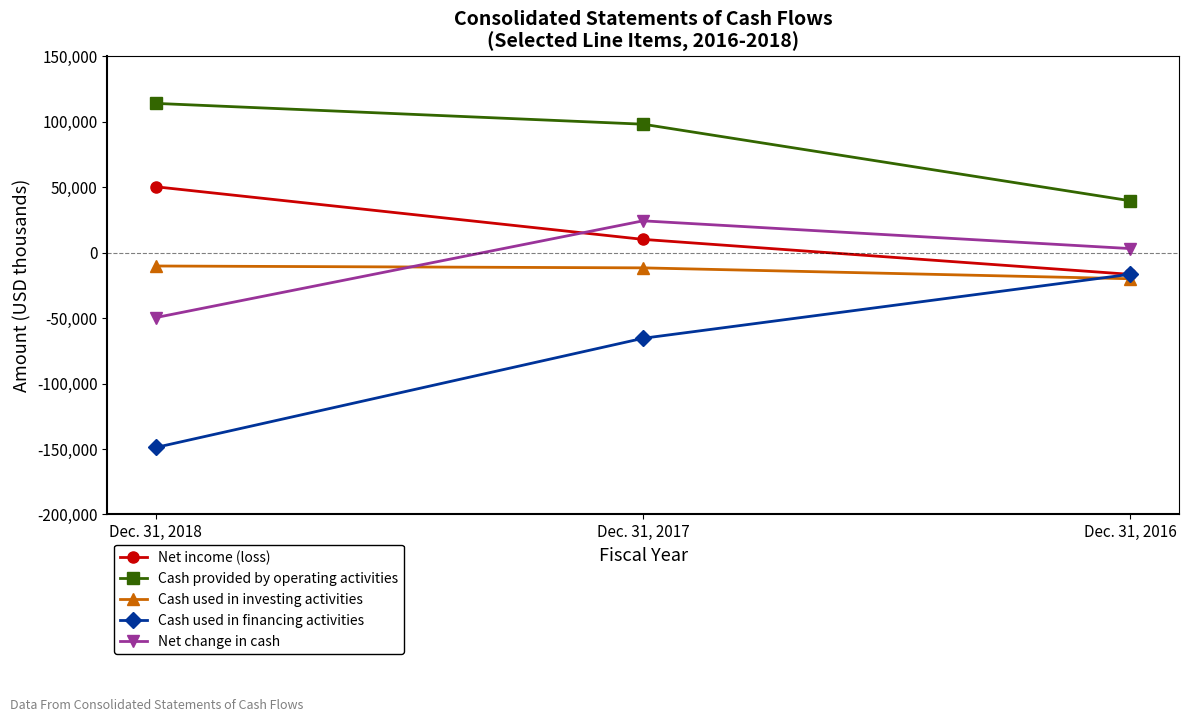

Which series changed the most between Dec. 31, 2018 and Dec. 31, 2017?

Cash used in financing activities